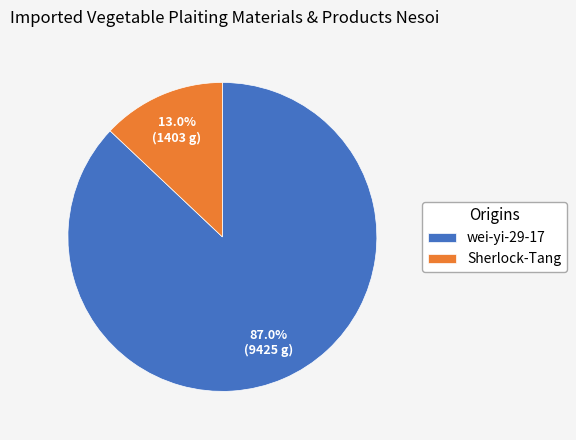

Combined, do wei-yi-29-17 and Sherlock-Tang account for over 50%?

Yes